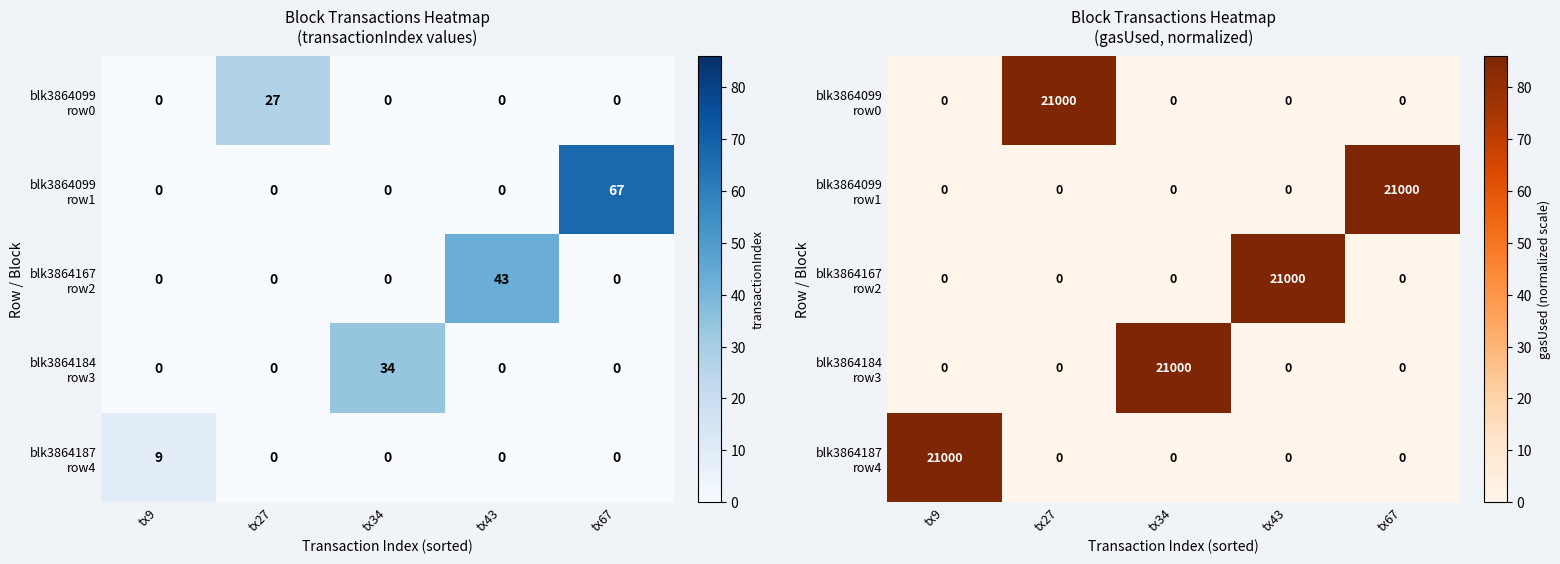

What is the maximum value for blk3864184 row3?

86